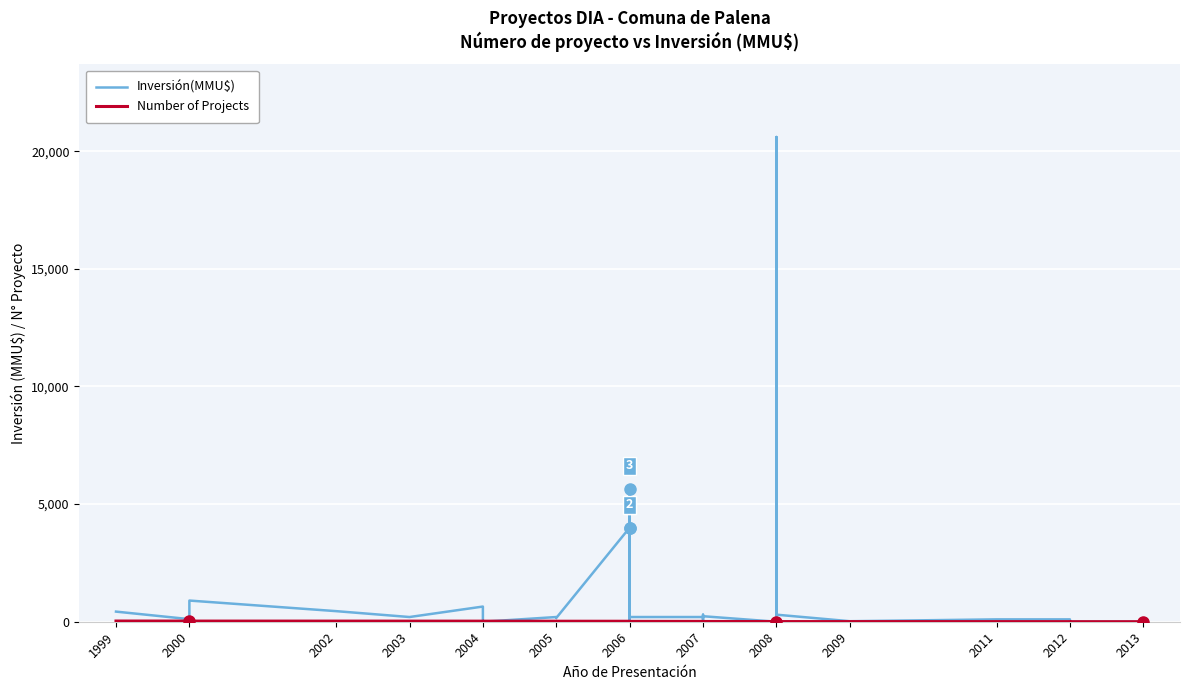

What is the minimum value for Number of Projects?

1